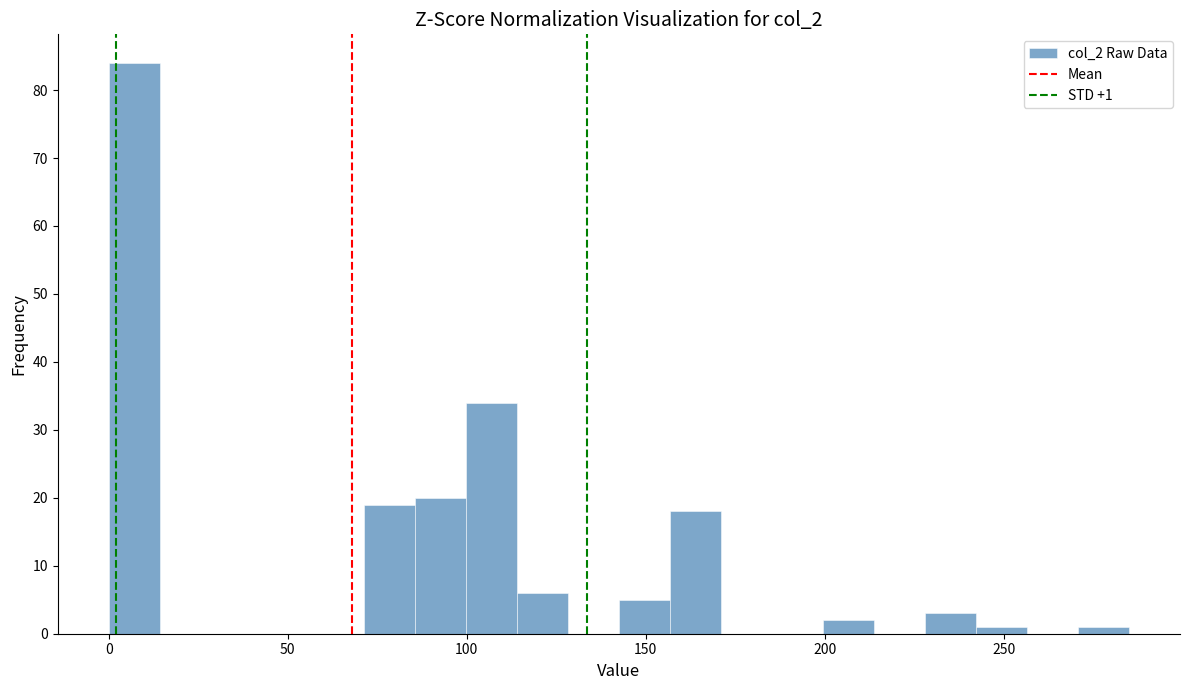

Around what value on the x-axis is the tallest bar? Give the approximate position of its centre, as read against the axis.

5